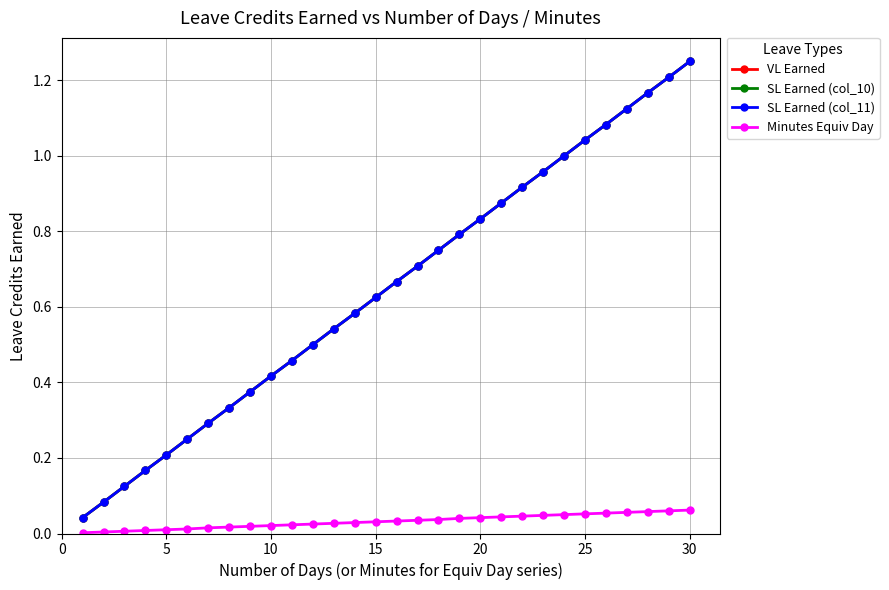

True or false: VL Earned and SL Earned (col_10) intersect in this chart.

False